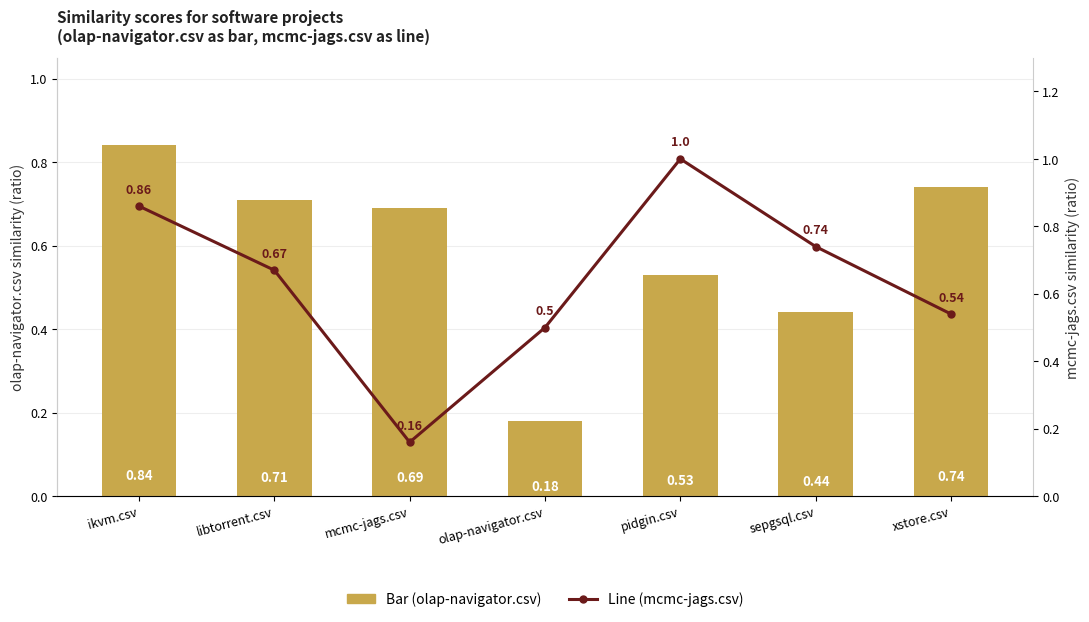

Which category has the lowest value in the Bar (olap-navigator.csv) series?

olap-navigator.csv